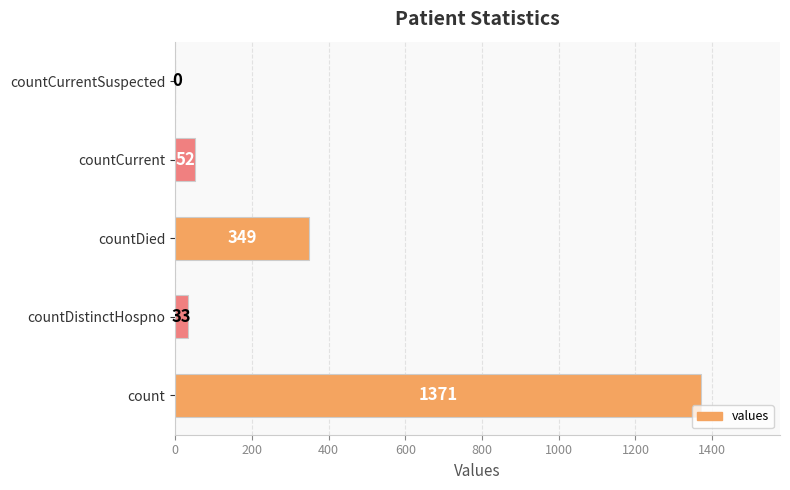

The chart shows a value of 33 at countDistinctHospno. True or false?

True